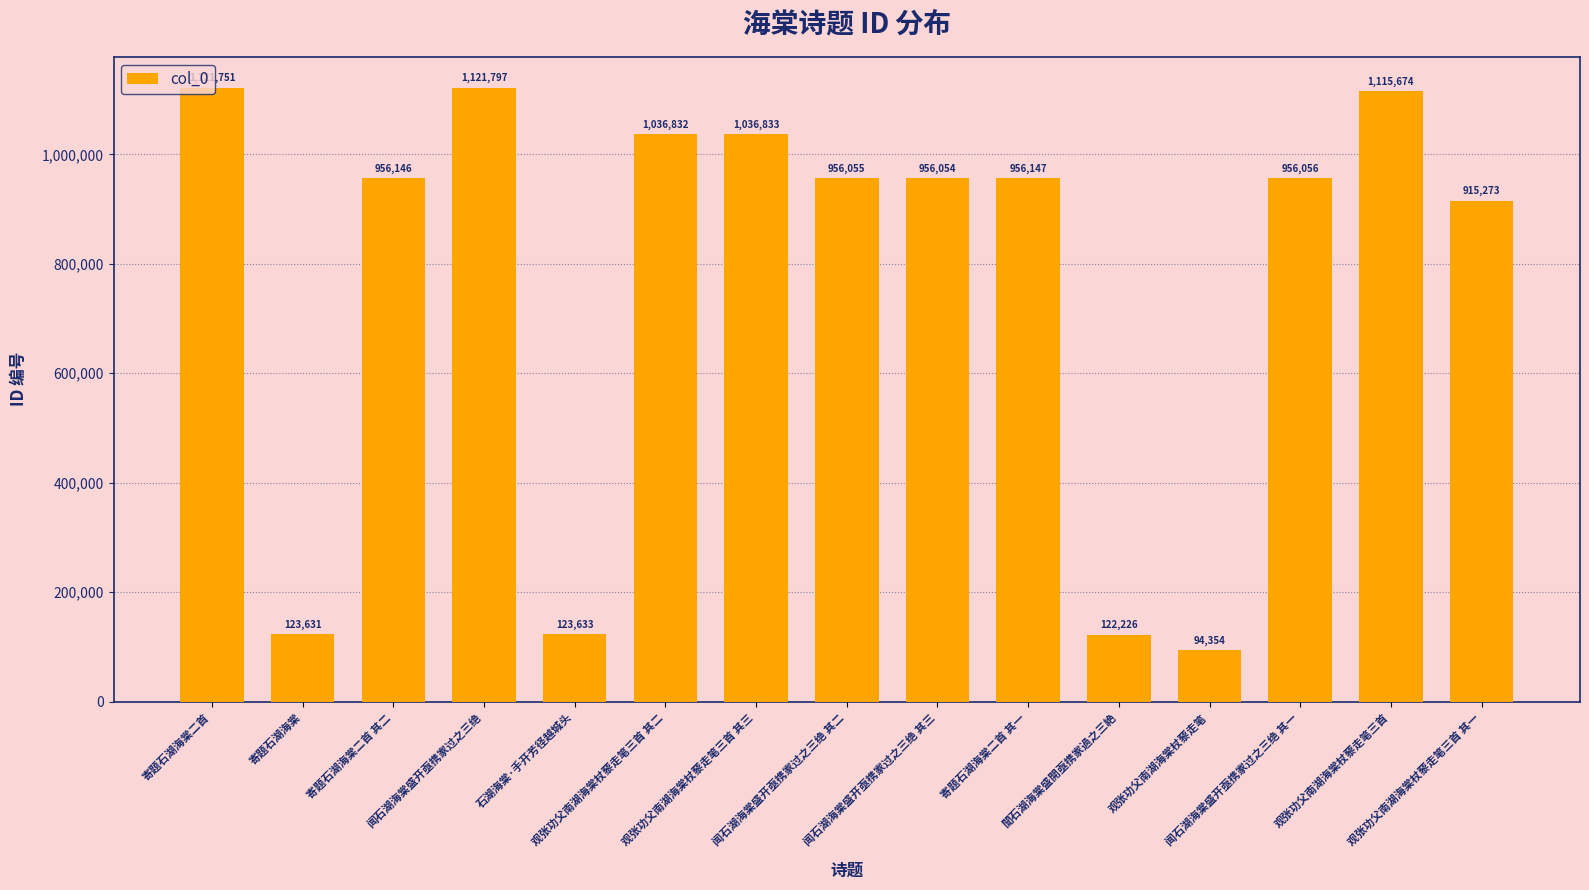

Reading left to right, transcribe all the data shown in this chart.

1121751	123631	956146	1121797	123633	1036832	1036833	956055	956054	956147	122226	94354	956056	1115674	915273